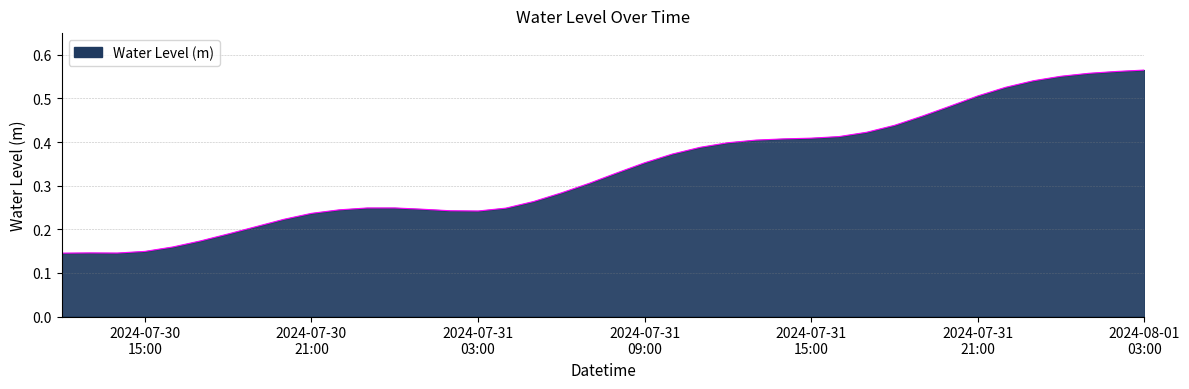

Rank the categories by value from lowest to highest.

2024-07-30 12:00:00, 2024-07-30 14:00:00, 2024-07-30 13:00:00, 2024-07-30 15:00:00, 2024-07-30 16:00:00, 2024-07-30 17:00:00, 2024-07-30 18:00:00, 2024-07-30 19:00:00, 2024-07-30 20:00:00, 2024-07-30 21:00:00, 2024-07-31 03:00:00, 2024-07-31 02:00:00, 2024-07-30 22:00:00, 2024-07-31 01:00:00, 2024-07-31 04:00:00, 2024-07-30 23:00:00, 2024-07-31 00:00:00, 2024-07-31 05:00:00, 2024-07-31 06:00:00, 2024-07-31 07:00:00, 2024-07-31 08:00:00, 2024-07-31 09:00:00, 2024-07-31 10:00:00, 2024-07-31 11:00:00, 2024-07-31 12:00:00, 2024-07-31 13:00:00, 2024-07-31 14:00:00, 2024-07-31 15:00:00, 2024-07-31 16:00:00, 2024-07-31 17:00:00, 2024-07-31 18:00:00, 2024-07-31 19:00:00, 2024-07-31 20:00:00, 2024-07-31 21:00:00, 2024-07-31 22:00:00, 2024-07-31 23:00:00, 2024-08-01 00:00:00, 2024-08-01 01:00:00, 2024-08-01 02:00:00, 2024-08-01 03:00:00